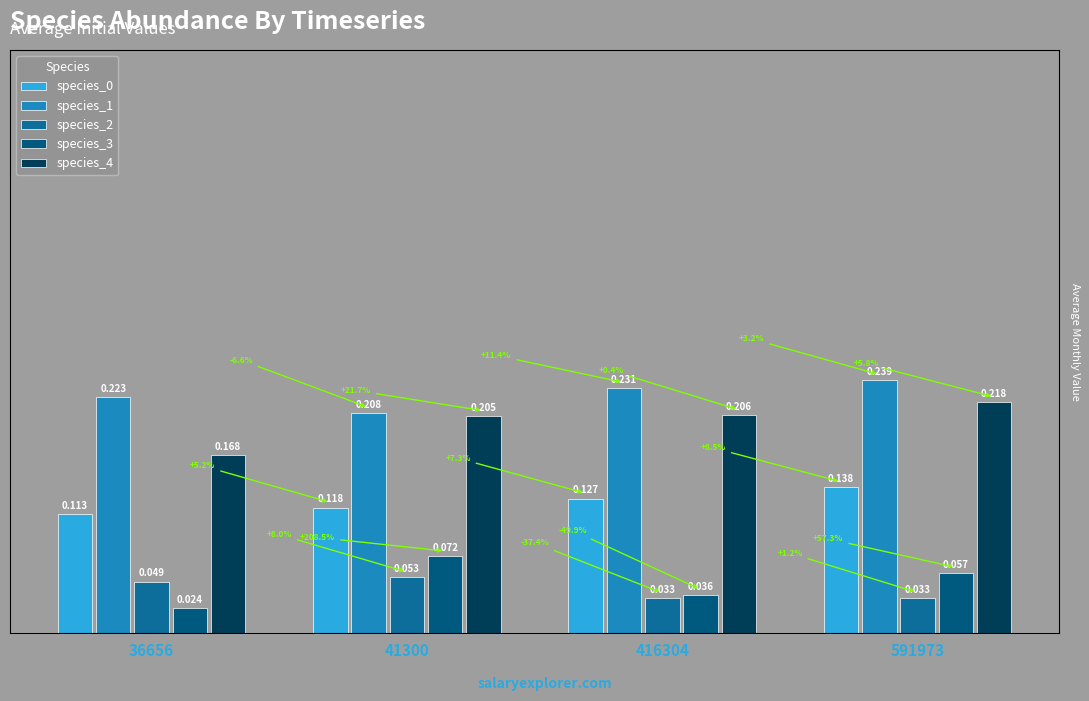

Reading left to right, extract all data points from this chart.

species_0: 36656=0.1	41300=0.1	416304=0.1	591973=0.1
species_1: 36656=0.2	41300=0.2	416304=0.2	591973=0.2
species_2: 36656=0.0	41300=0.1	416304=0.0	591973=0.0
species_3: 36656=0.0	41300=0.1	416304=0.0	591973=0.1
species_4: 36656=0.2	41300=0.2	416304=0.2	591973=0.2